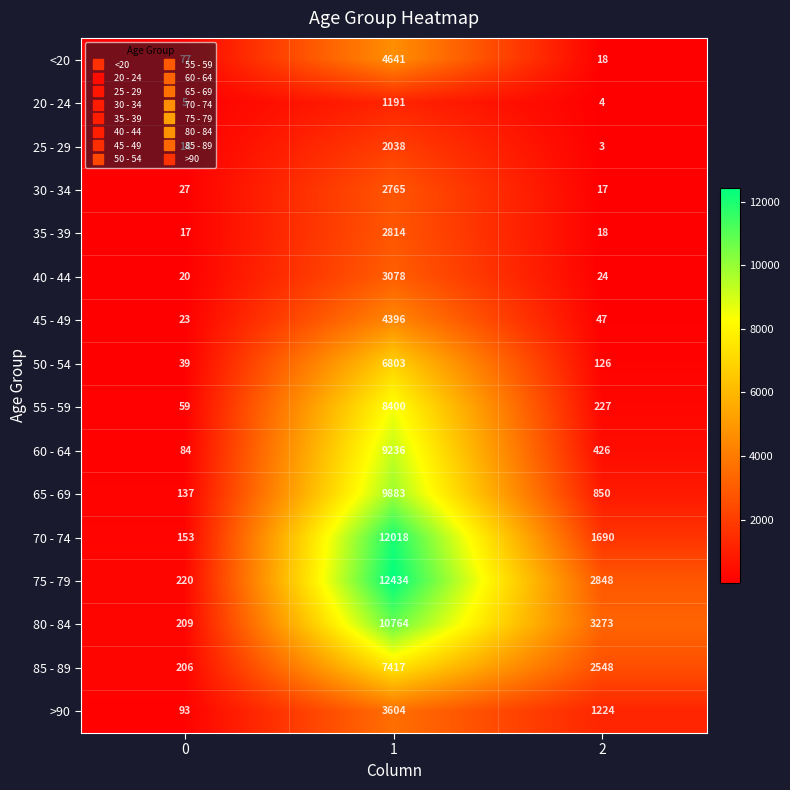

What is the difference between the second highest and minimum values in the 65 - 69 series?

713